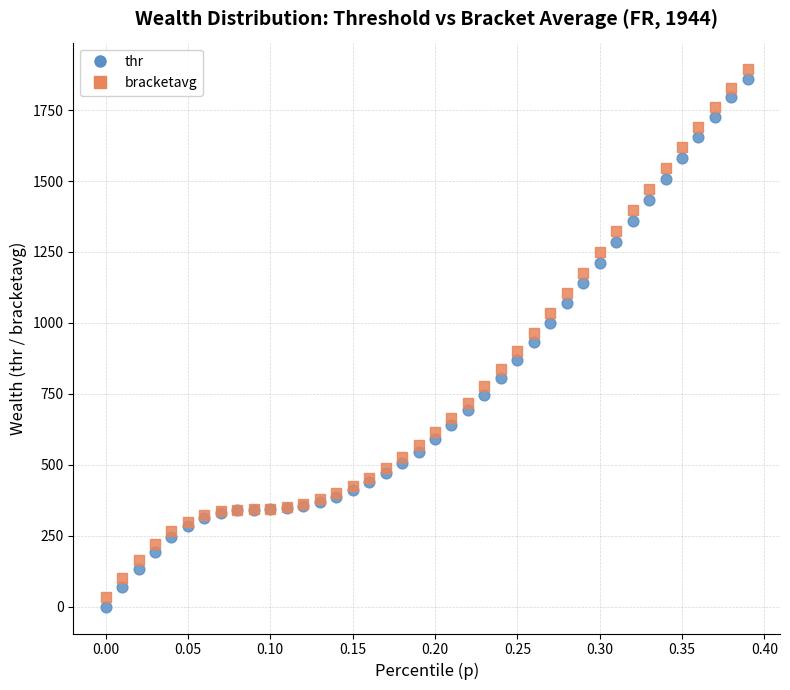

Which series reaches the minimum Y coordinate?

thr